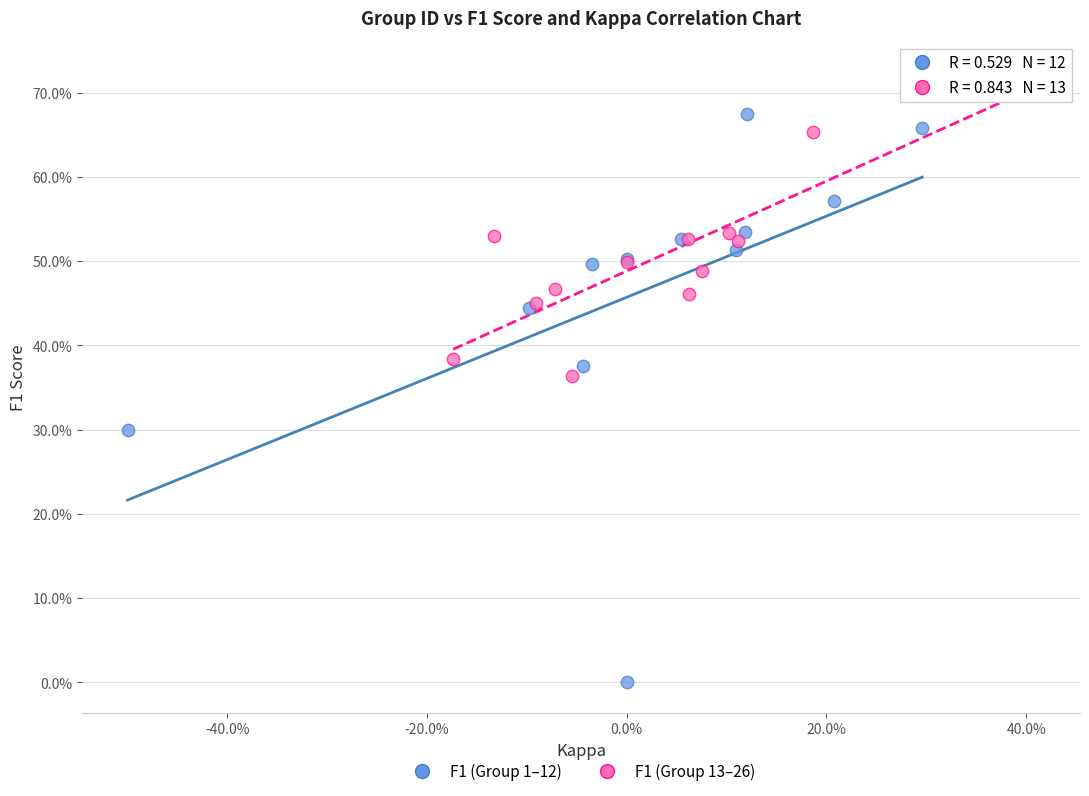

What are all the series names shown in the legend?

F1 (Group 1–12), F1 (Group 13–26)